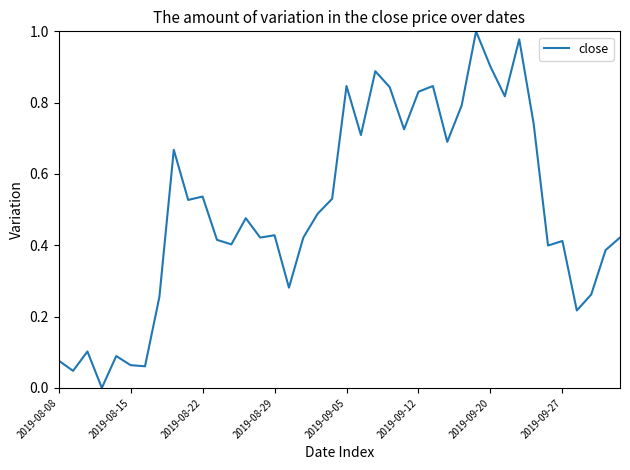

True or false: the data shows 1.1 at 2019-09-12.

False